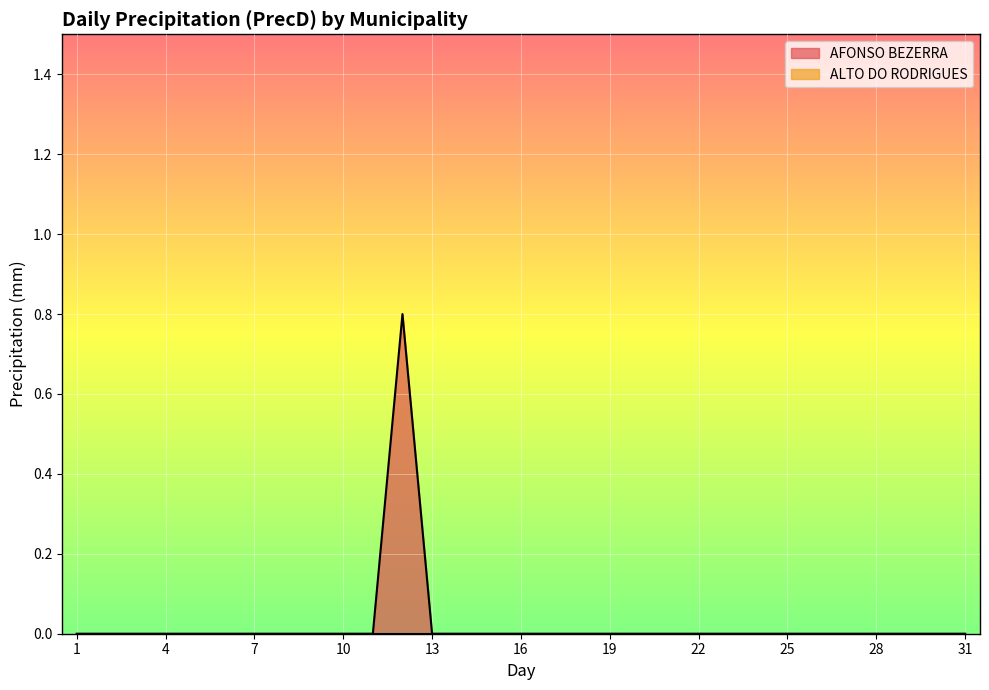

Where is the first local maximum?

12